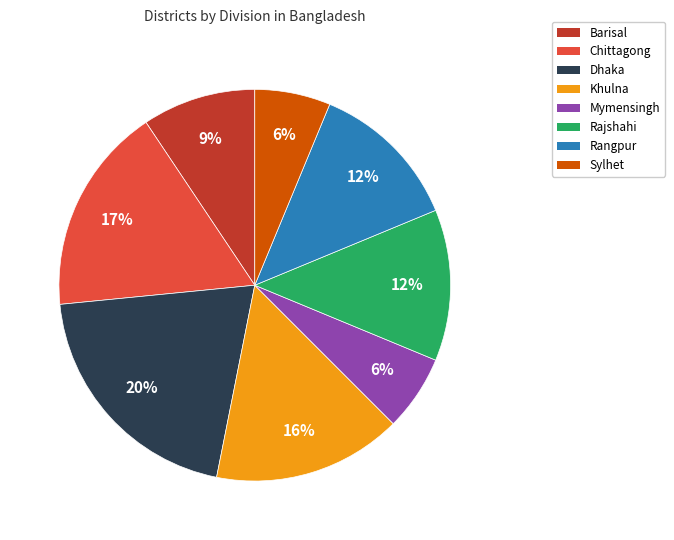

Which slice is the largest?

Dhaka